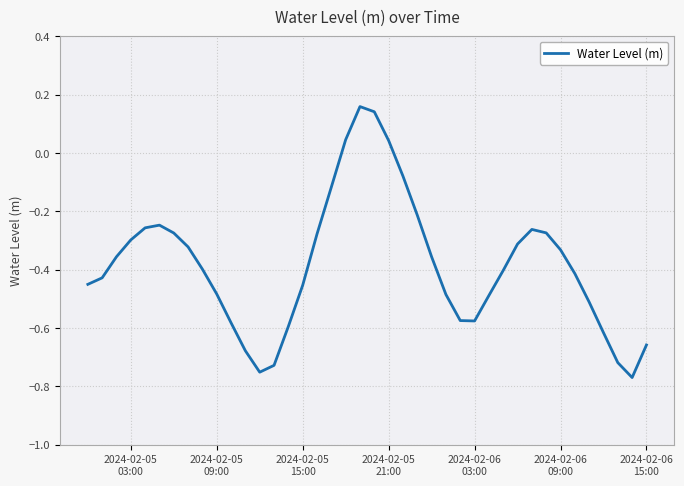

Count the number of categories in the chart.

40